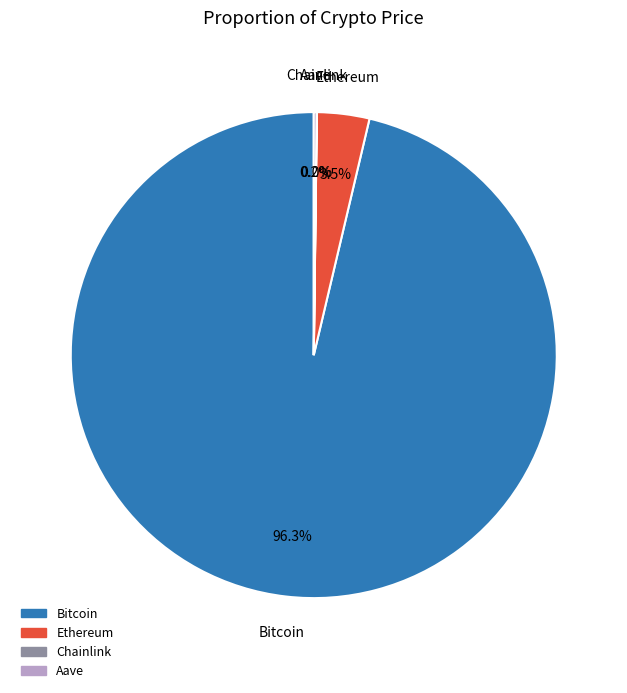

Is there any slice that represents more than half of the pie?

Yes